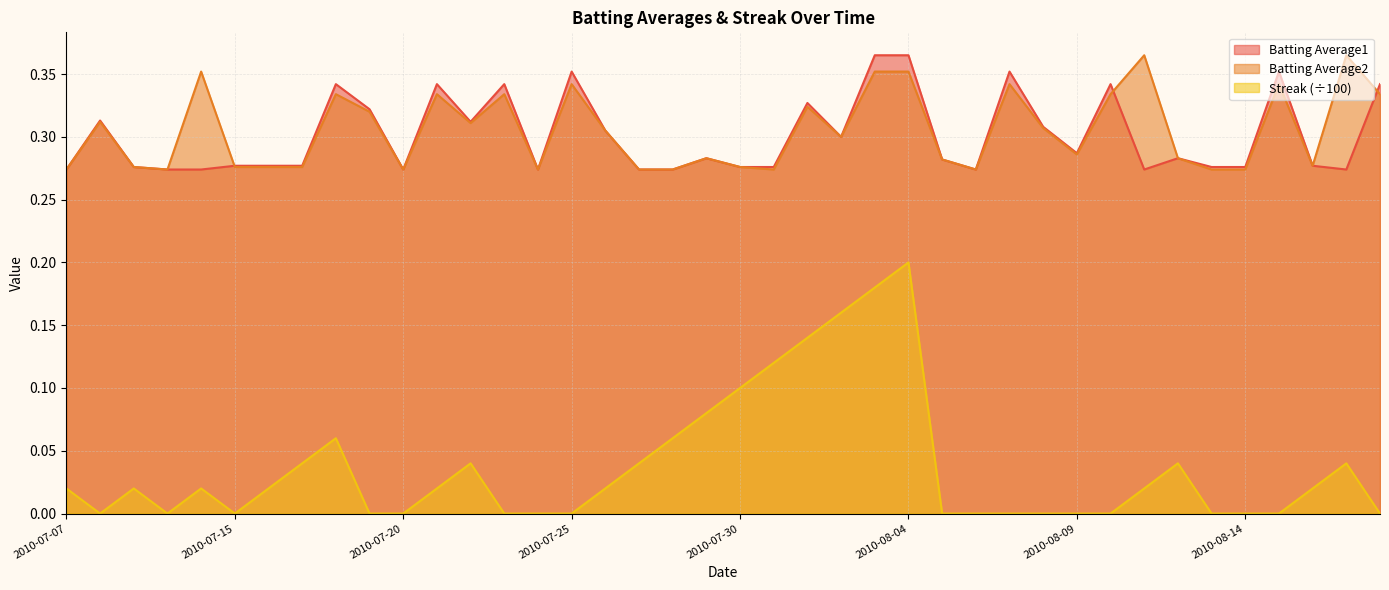

How many positive values does the Streak series have?

22